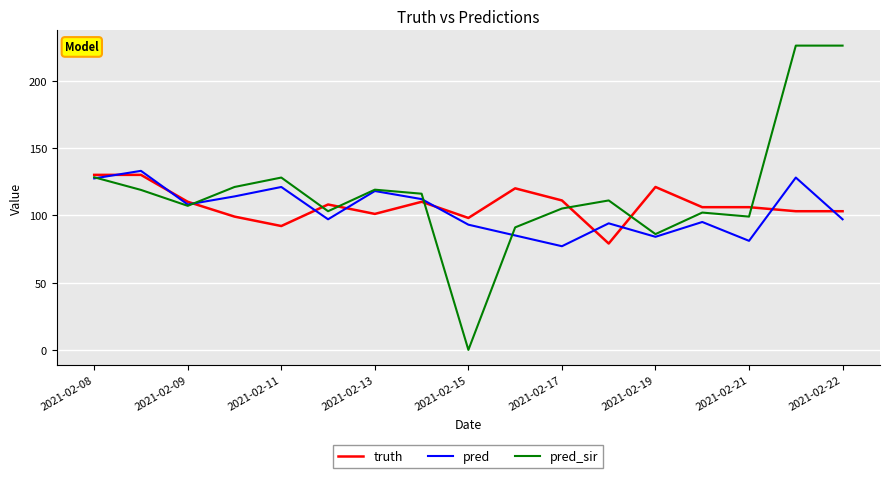

What is the maximum value shown in the chart?

226.0